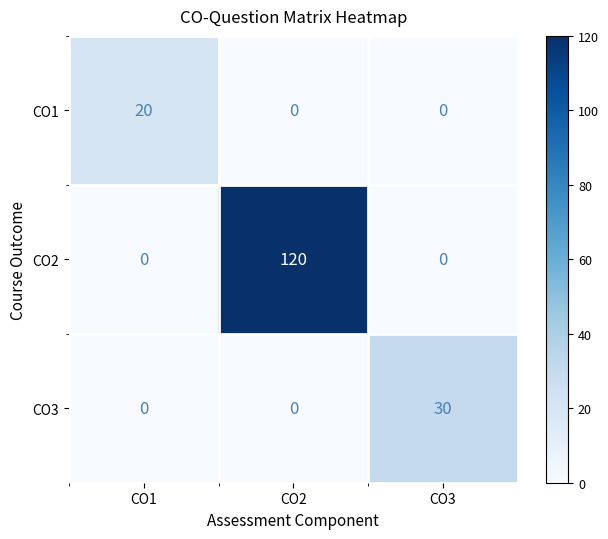

What is the sum of all CO2 values?

120